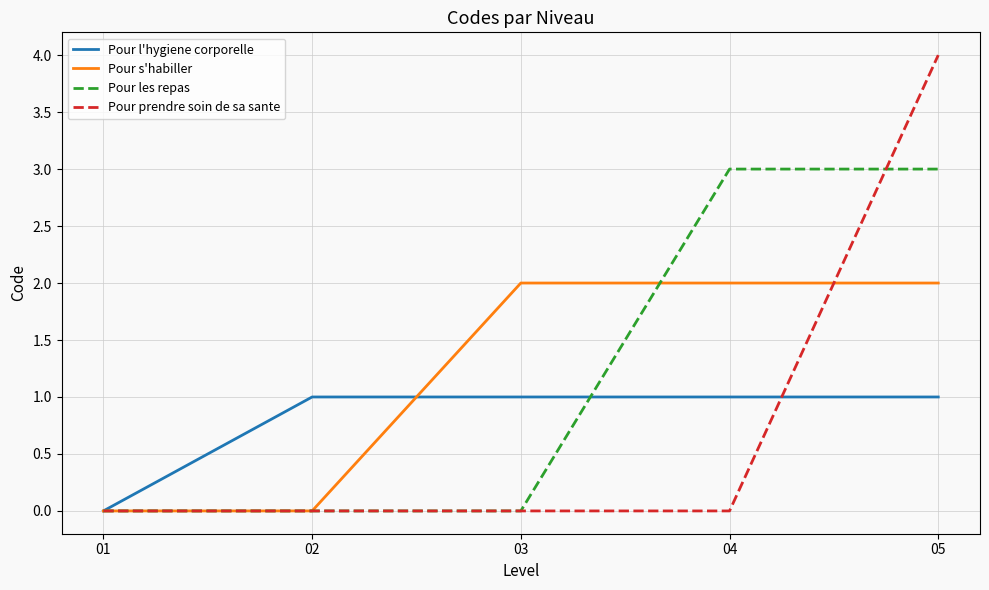

Is this an area chart (filled region under the line)?

No